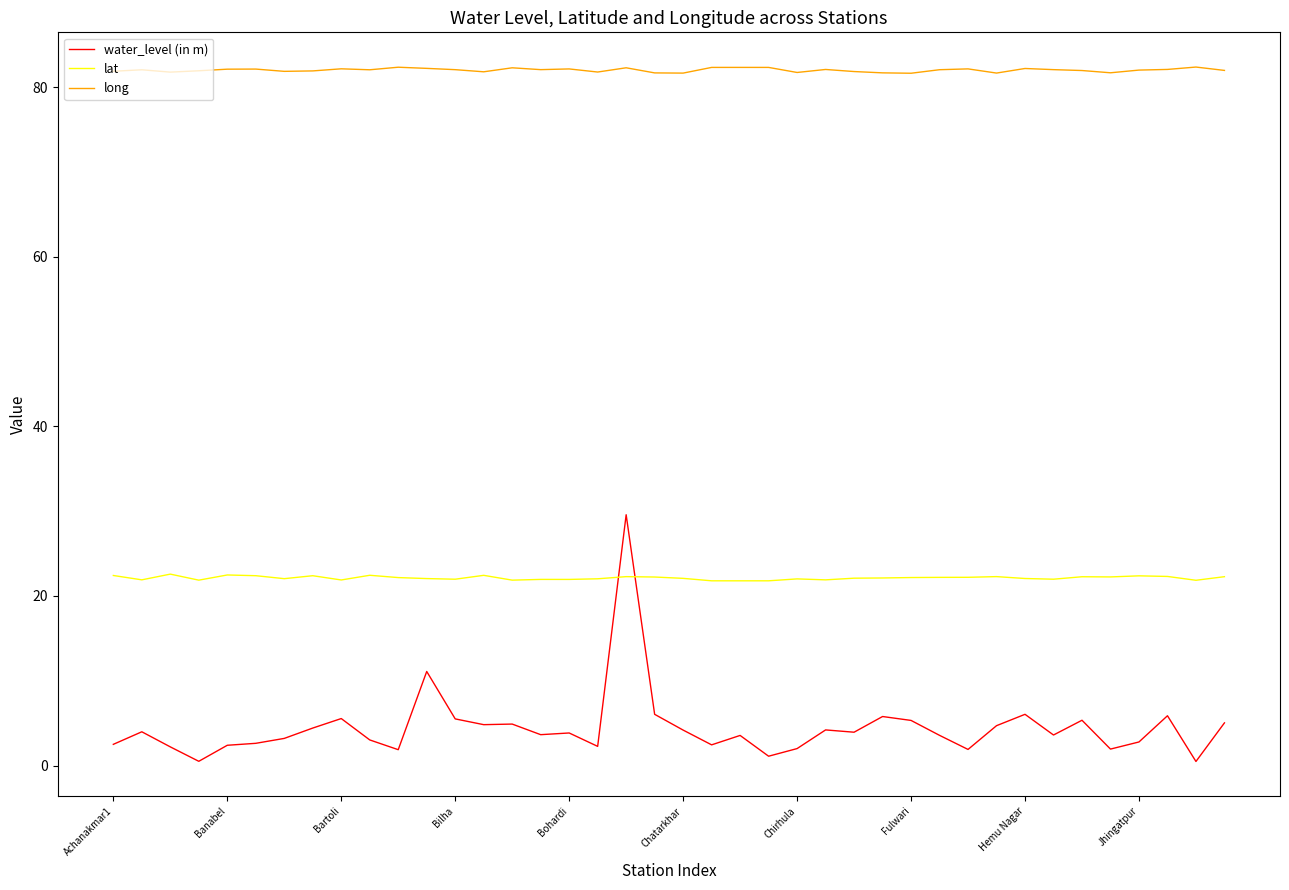

True or false: lat and long intersect in this chart.

False